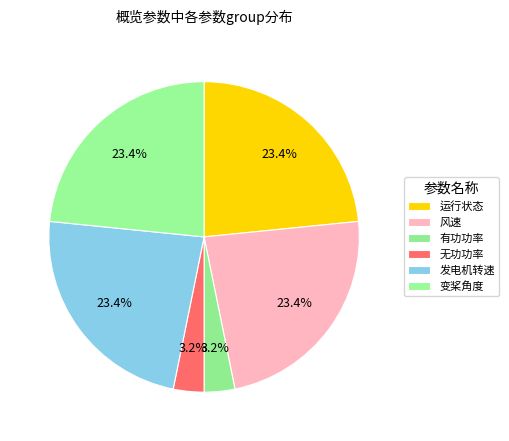

Rank the categories by value from lowest to highest.

有功功率, 无功功率, 运行状态, 风速, 发电机转速, 变桨角度